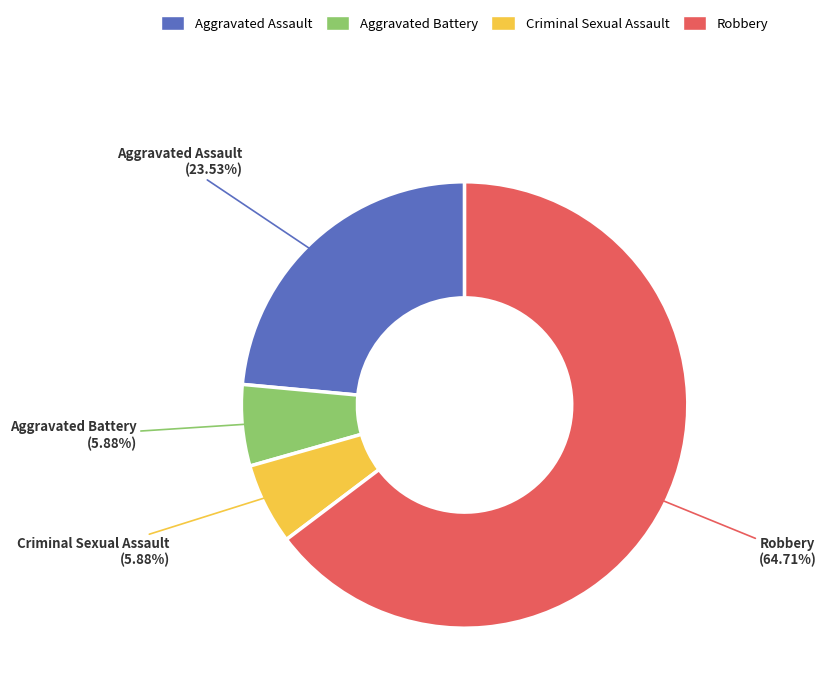

To the nearest percent, what is the combined percentage of Aggravated Battery and Criminal Sexual Assault?

12%